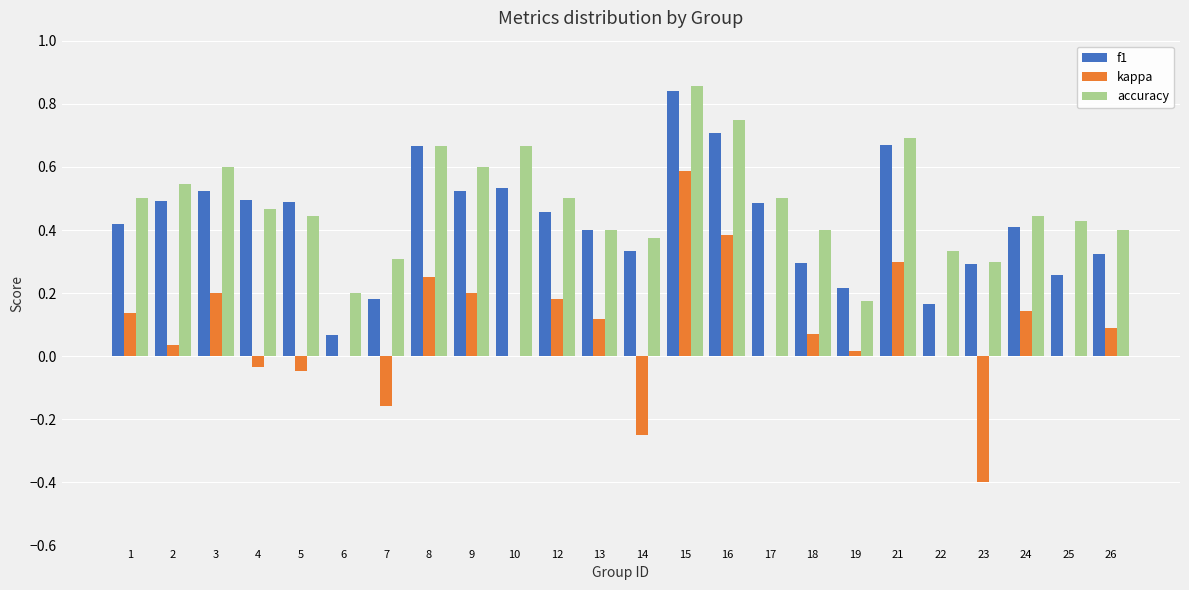

Which series has the largest total across all categories?

accuracy